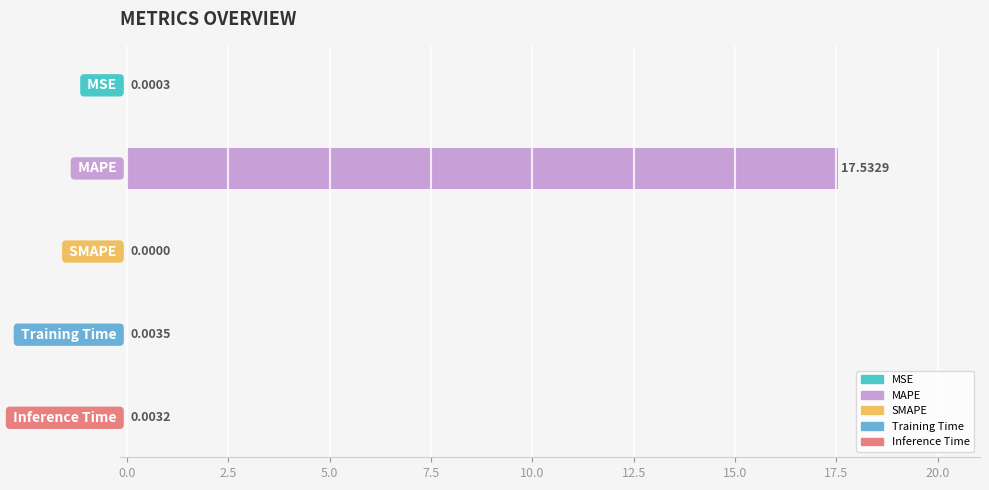

Rank the categories by value from highest to lowest.

MAPE, Training Time, Inference Time, MSE, SMAPE